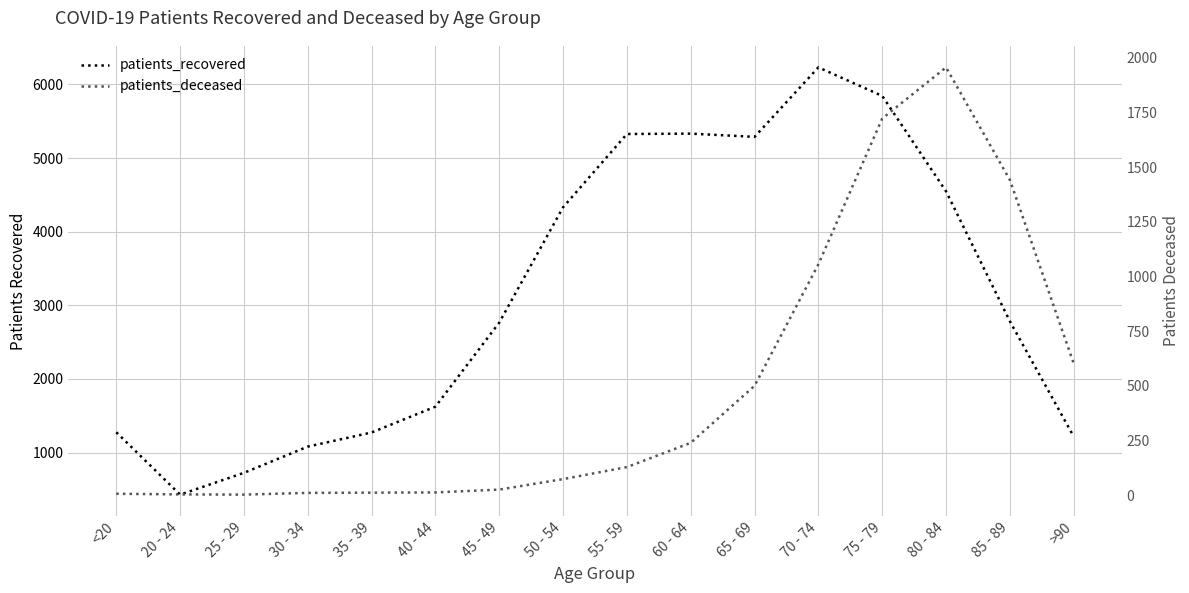

List the series in order of their peak value, lowest first.

patients_deceased, patients_recovered